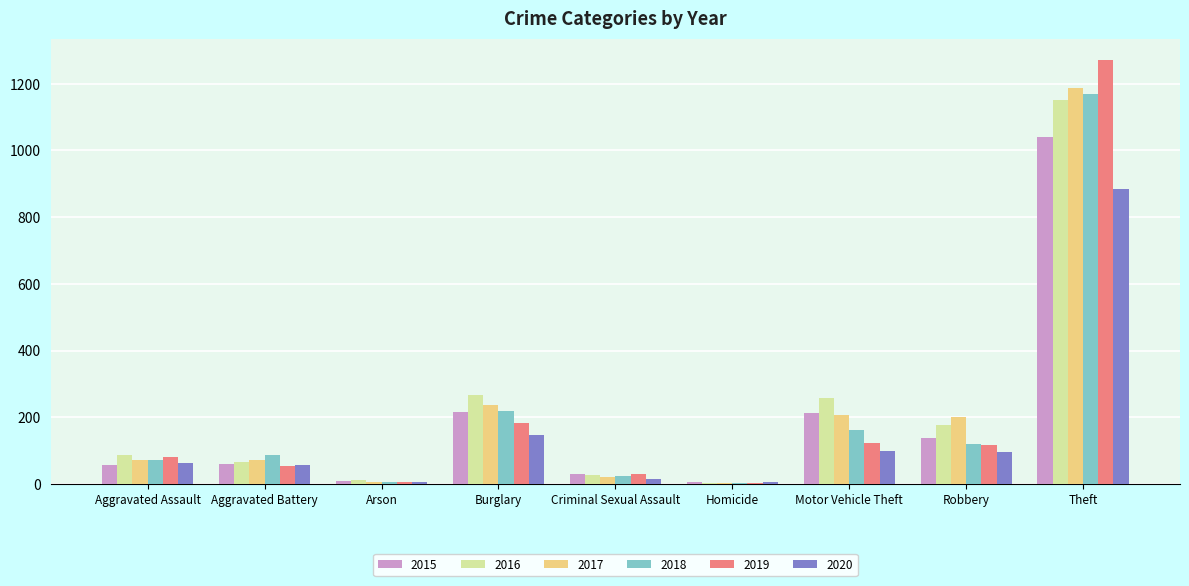

How many data points does each series have?

9